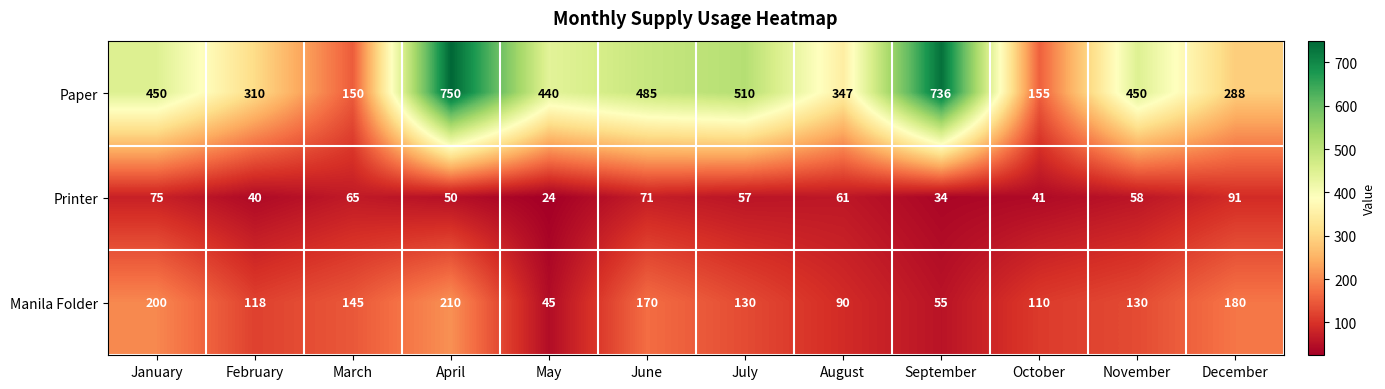

At which category is the sum across all series the highest?

April